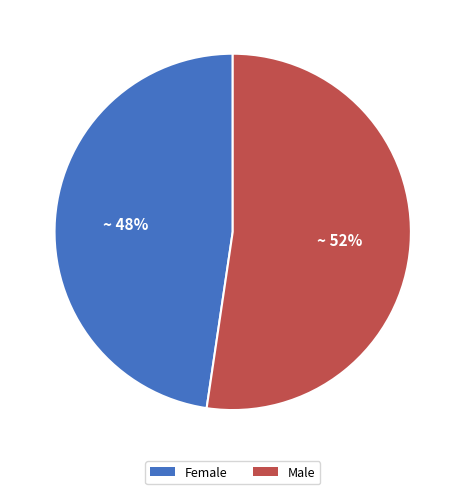

Which has a higher value, Male or Female?

Male